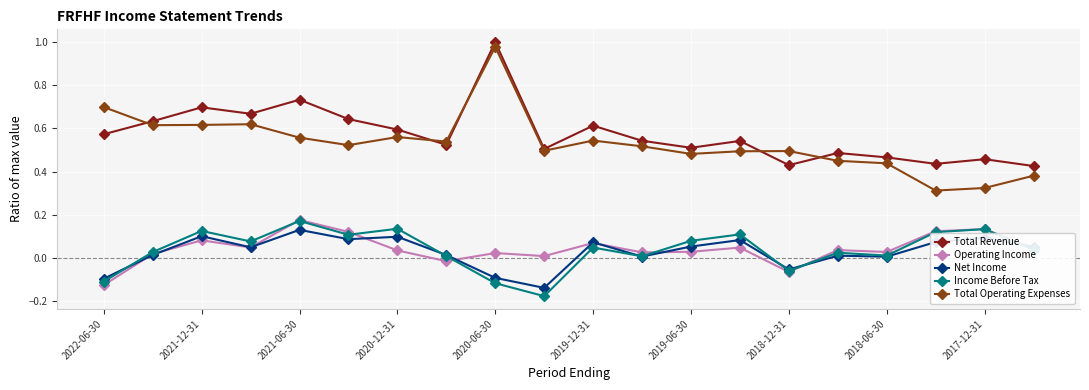

True or false: Total Operating Expenses and Income Before Tax intersect in this chart.

False